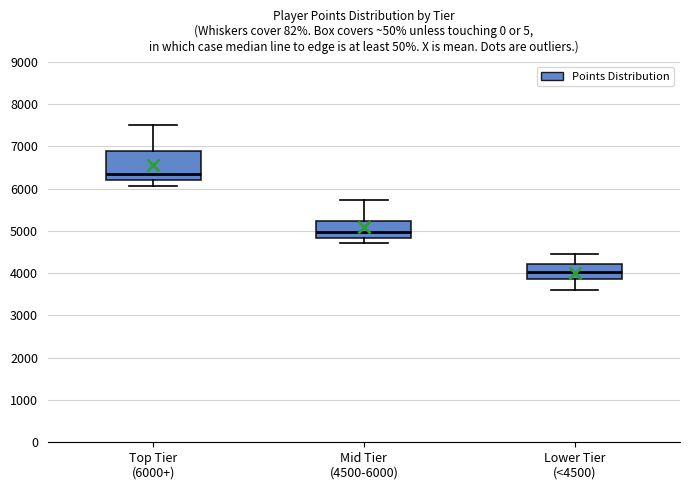

Which box is the tallest, from its lower edge to its upper edge?

Top Tier (6000+)